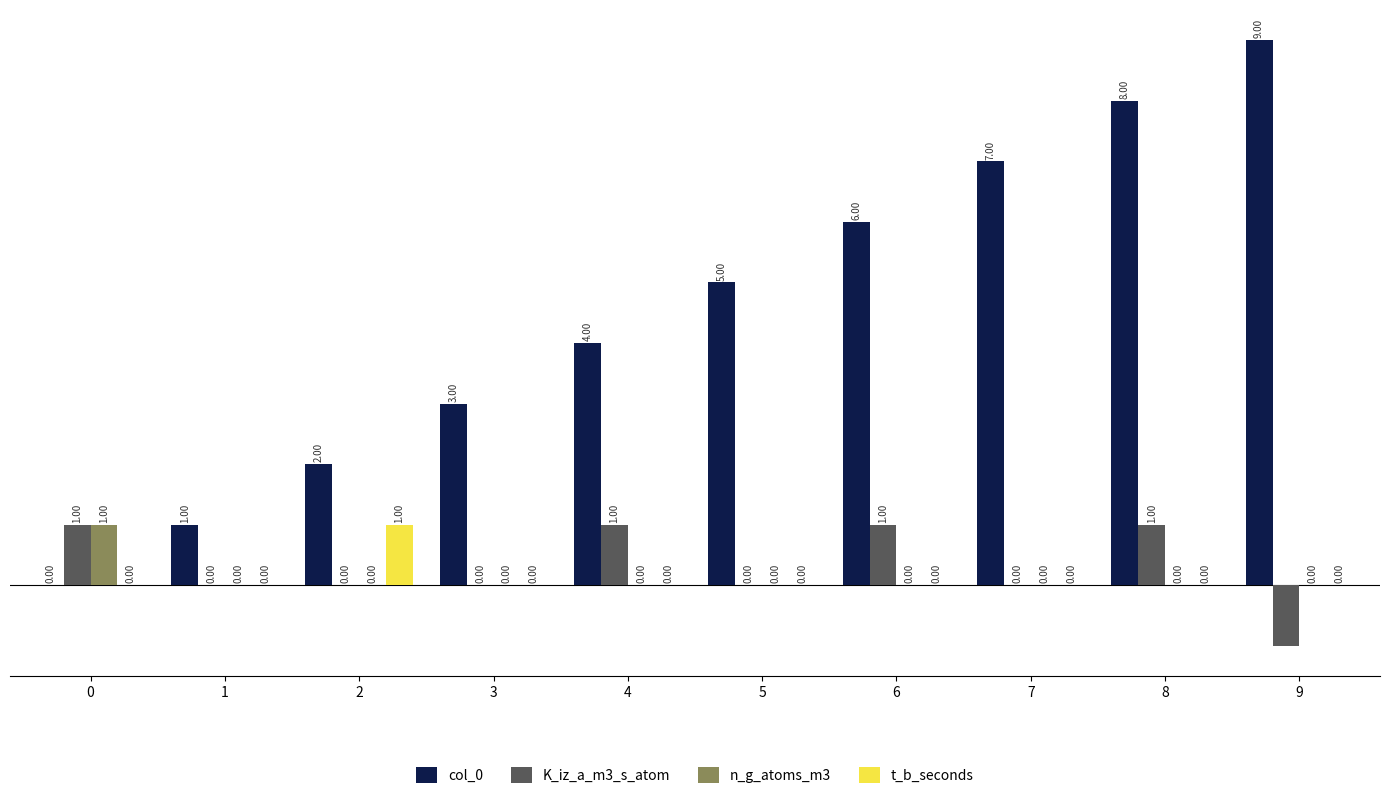

Which series changed the most between 2 and 5?

col_0